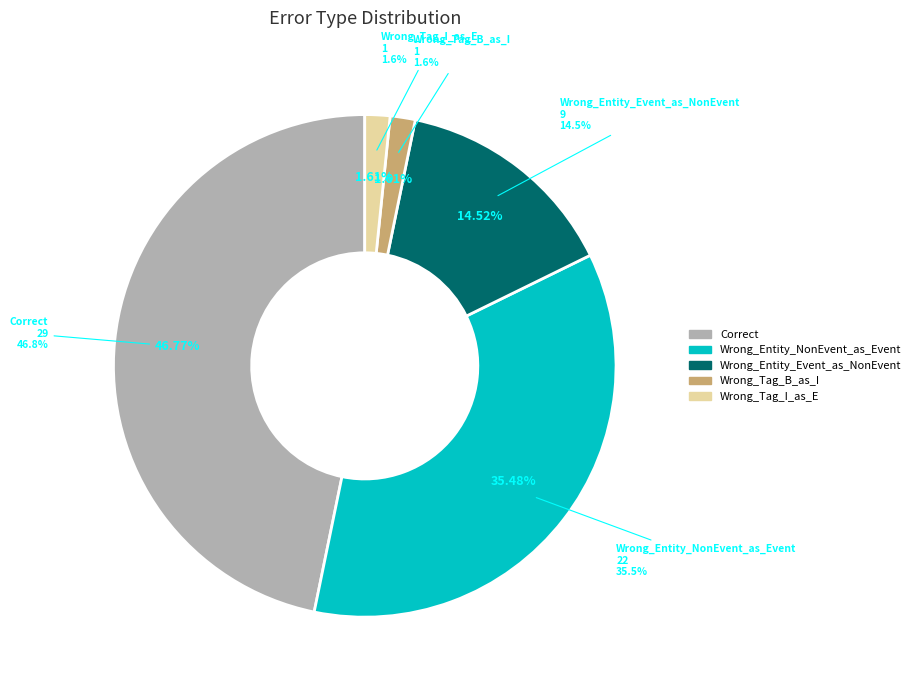

Does any single category account for the majority?

No